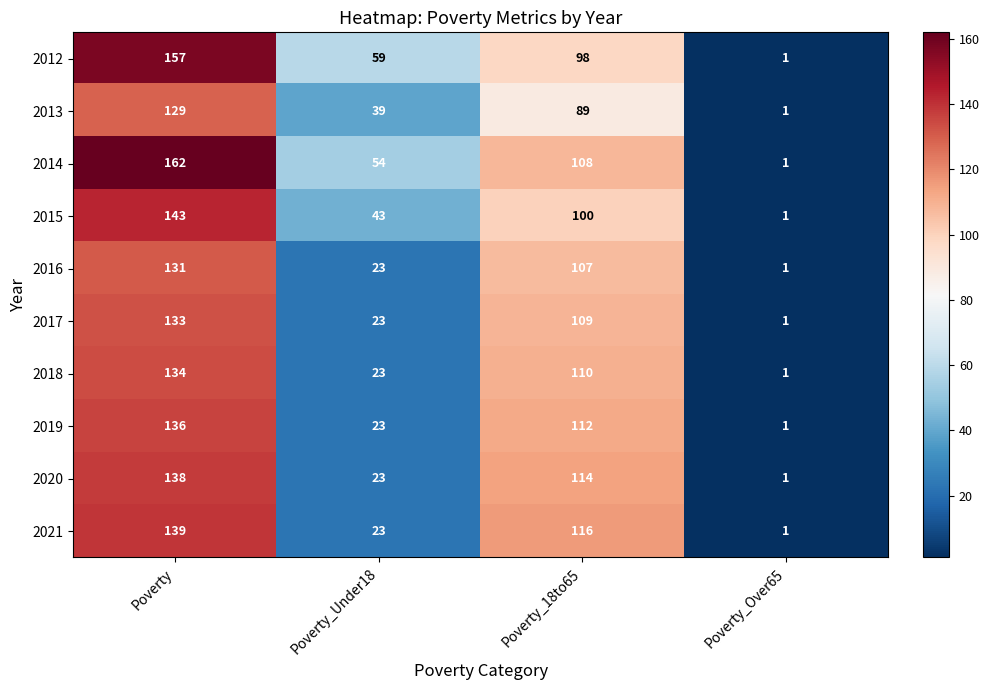

At how many categories does at least one series exceed 120?

1